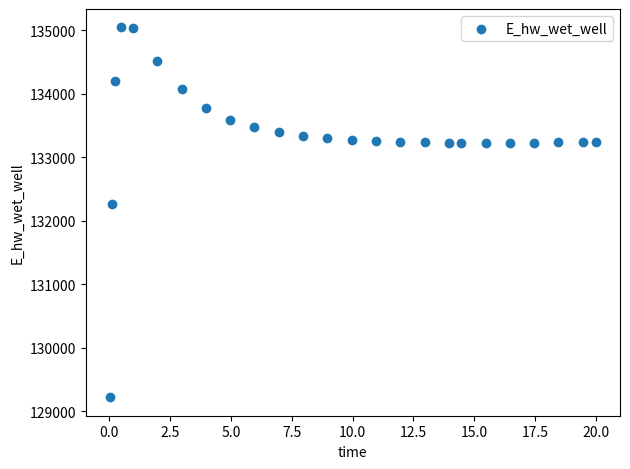

What is the range of X values (max minus min)?

20.0